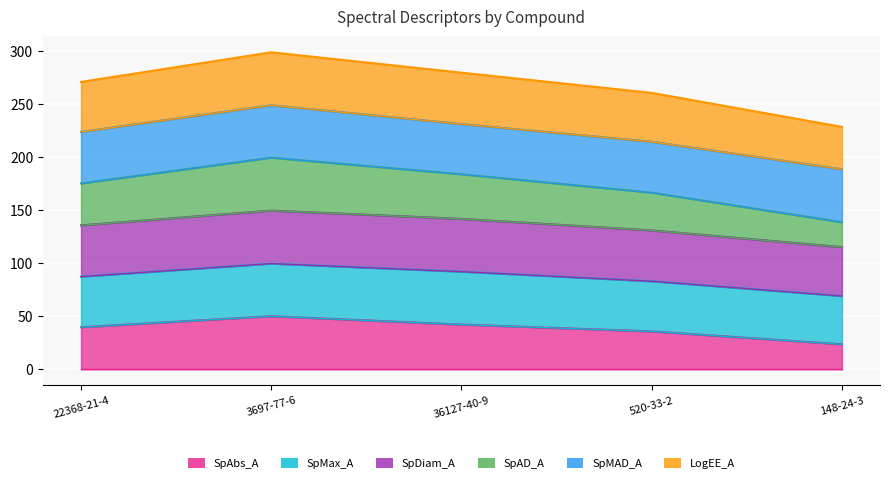

At which category is the sum across all series the highest?

3697-77-6